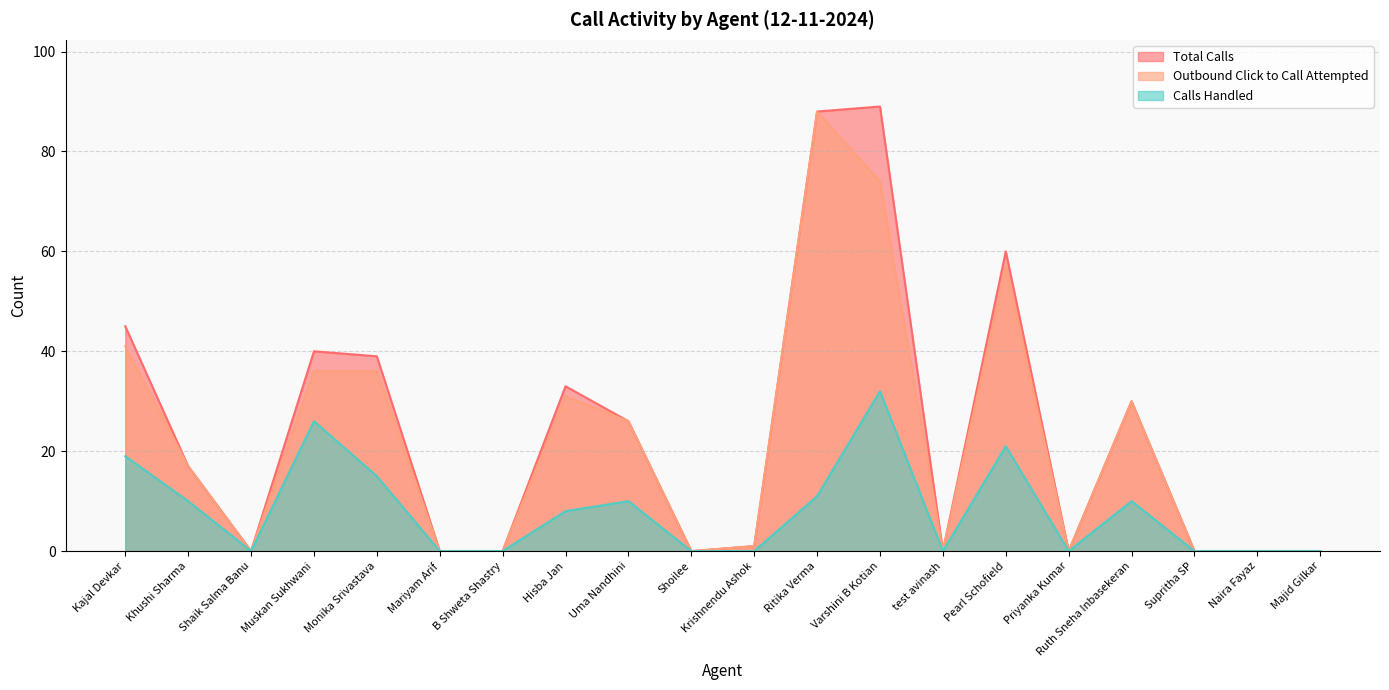

Between Shaik Salma Banu and Khushi Sharma, which is larger?

Khushi Sharma